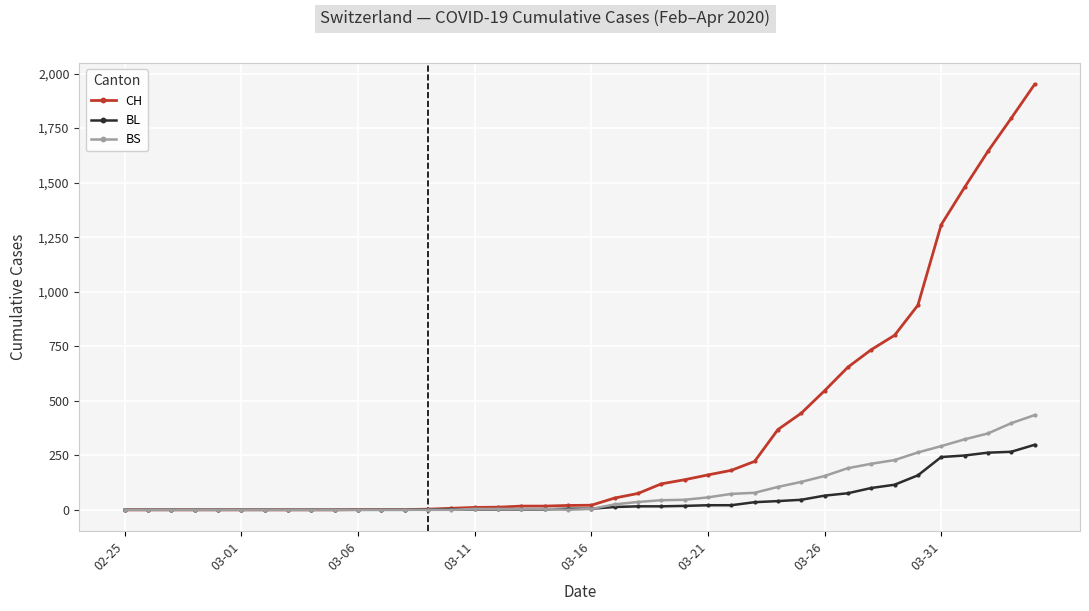

What is the maximum value shown in the chart?

1950